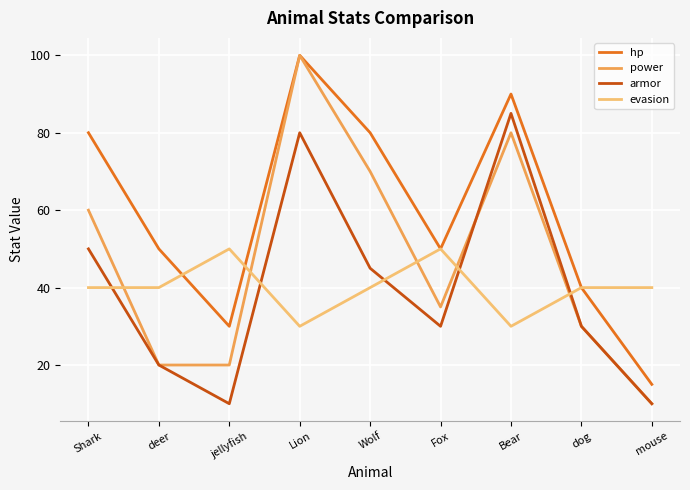

Which label corresponds to the largest value in the chart?

Lion